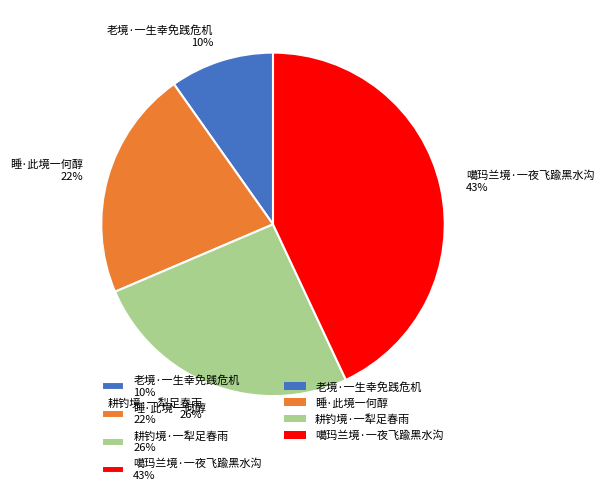

Which has a higher value, 睡·此境一何醇 or 耕钓境·一犁足春雨?

耕钓境·一犁足春雨